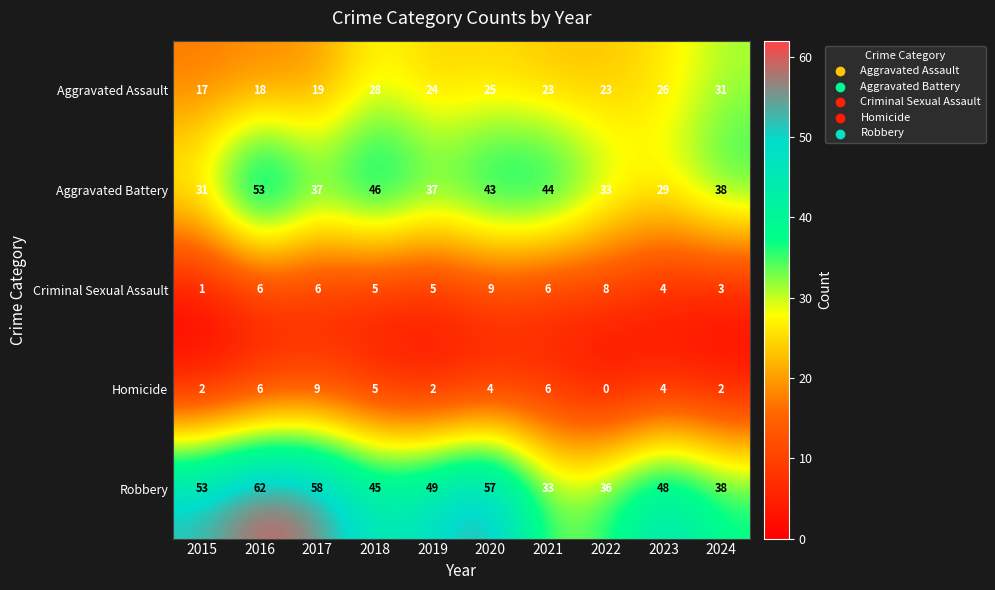

The value of Robbery at 2015 is 53. True or false?

True